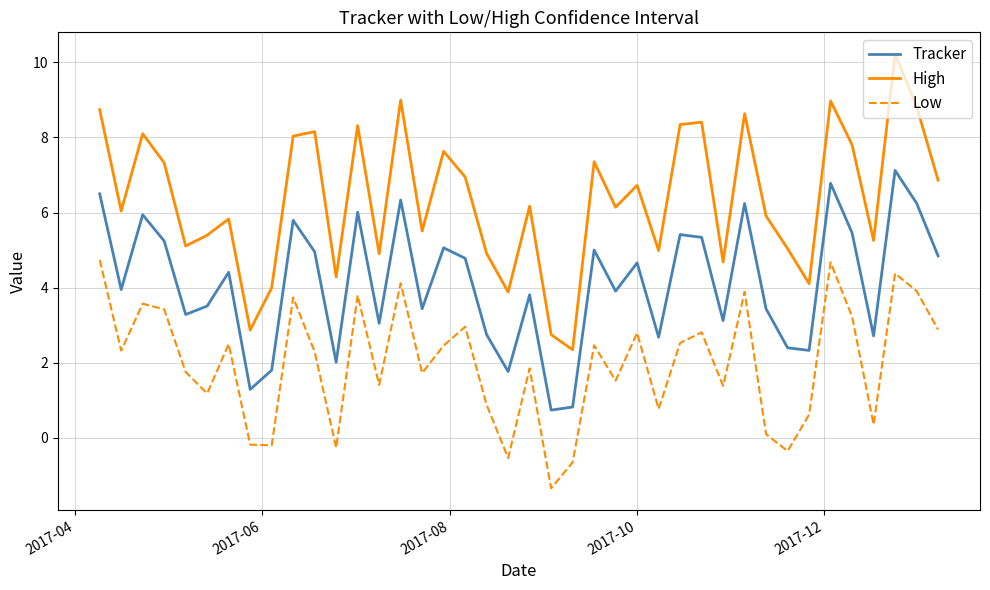

True or false: Tracker and Low cross at least once.

False